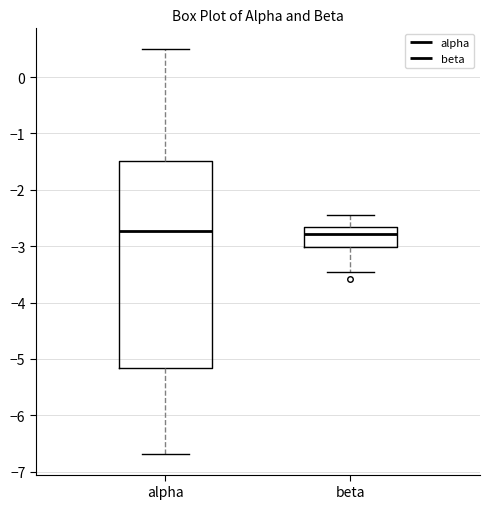

Which box is the tallest, from its lower edge to its upper edge?

alpha